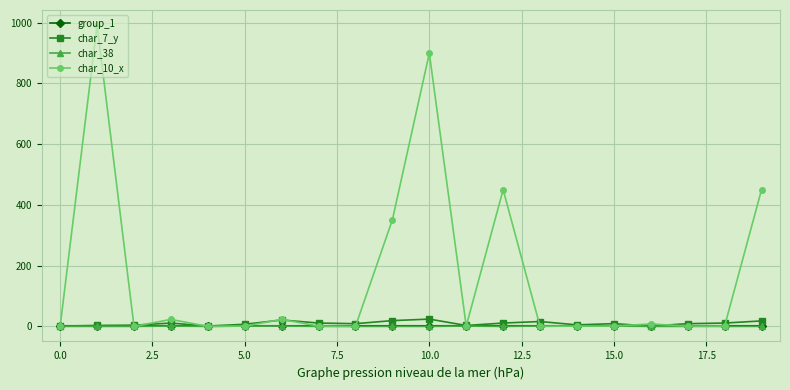

What are all the series names shown in the legend?

group_1, char_7_y, char_38, char_10_x